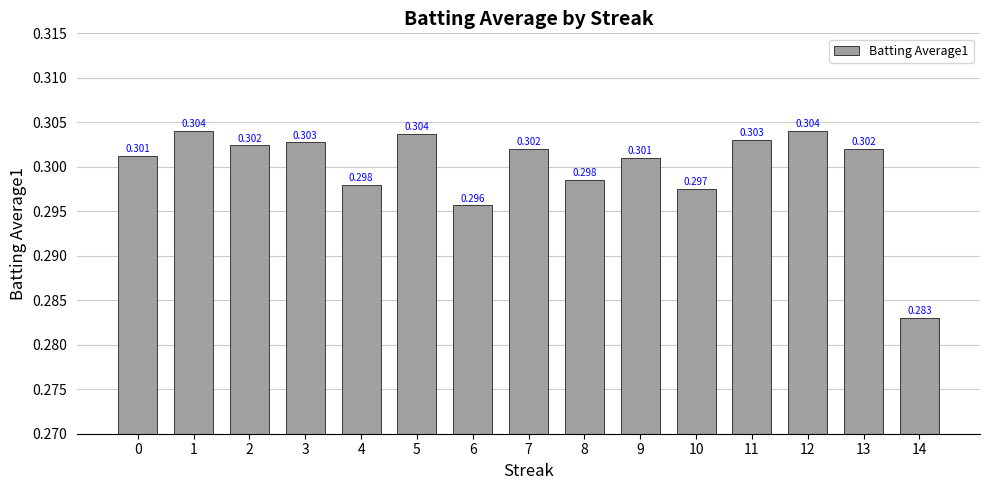

Rank the categories by value from highest to lowest.

1, 12, 5, 11, 3, 2, 7, 13, 0, 9, 8, 4, 10, 6, 14